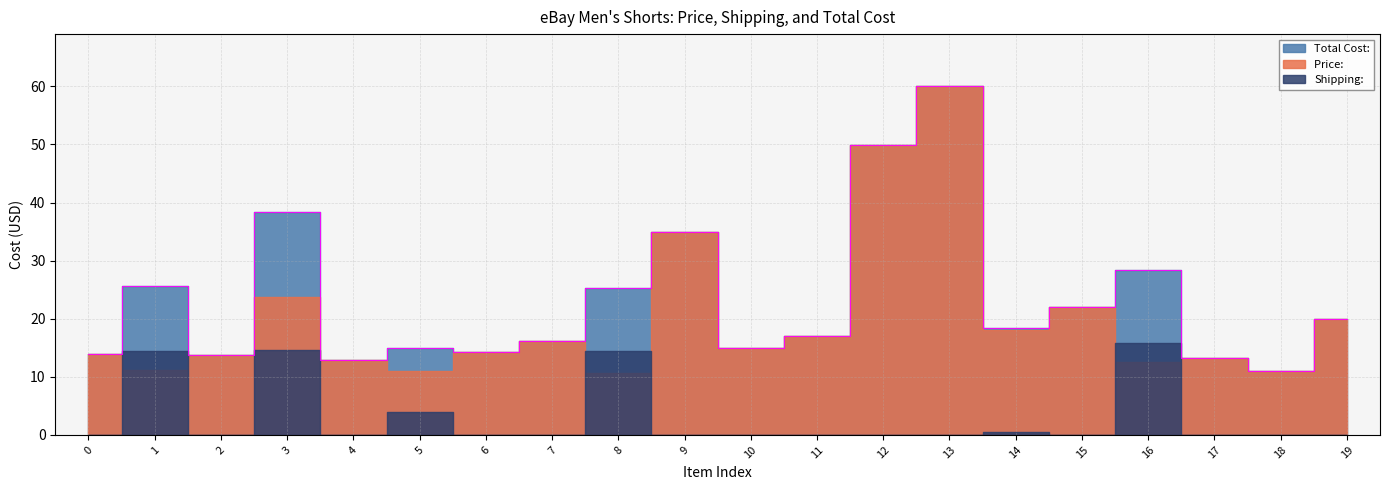

What is the difference between the maximum and minimum values in the Total Cost: series?

49.0